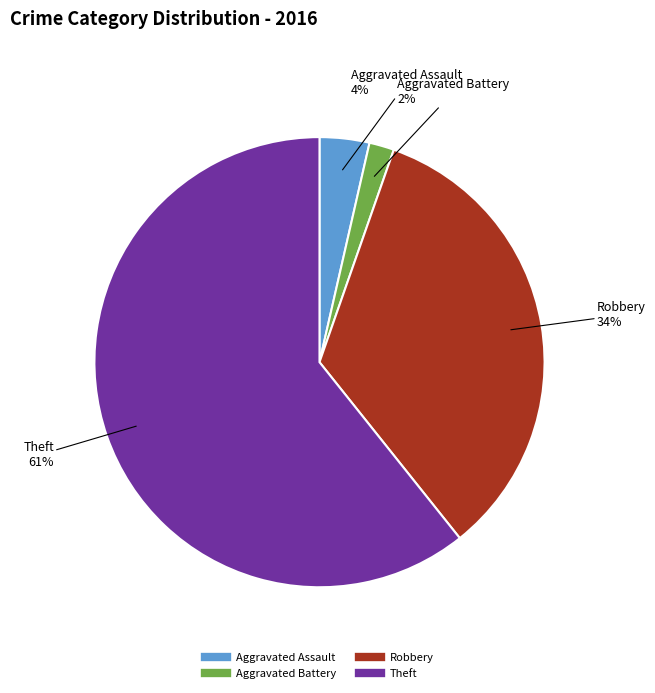

How many slices are in this pie chart?

4